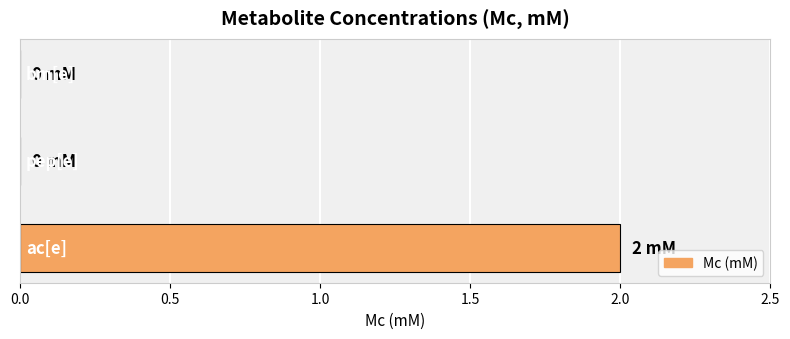

Count the number of data series in this chart.

1